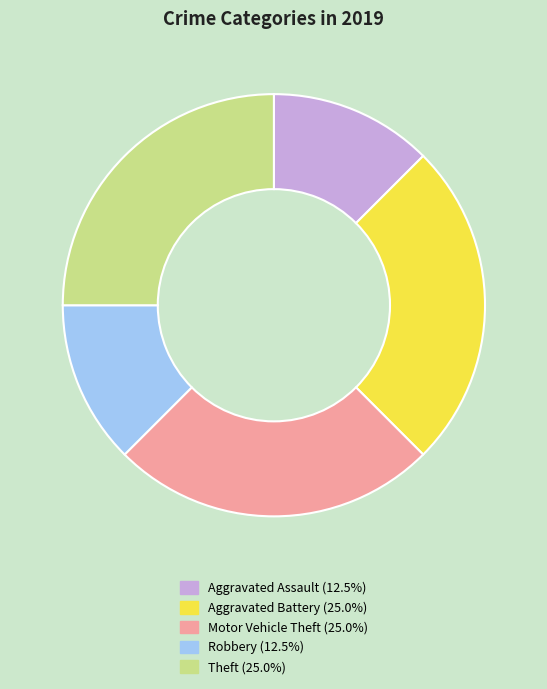

Is the sum of Aggravated Assault and Aggravated Battery greater than half?

No